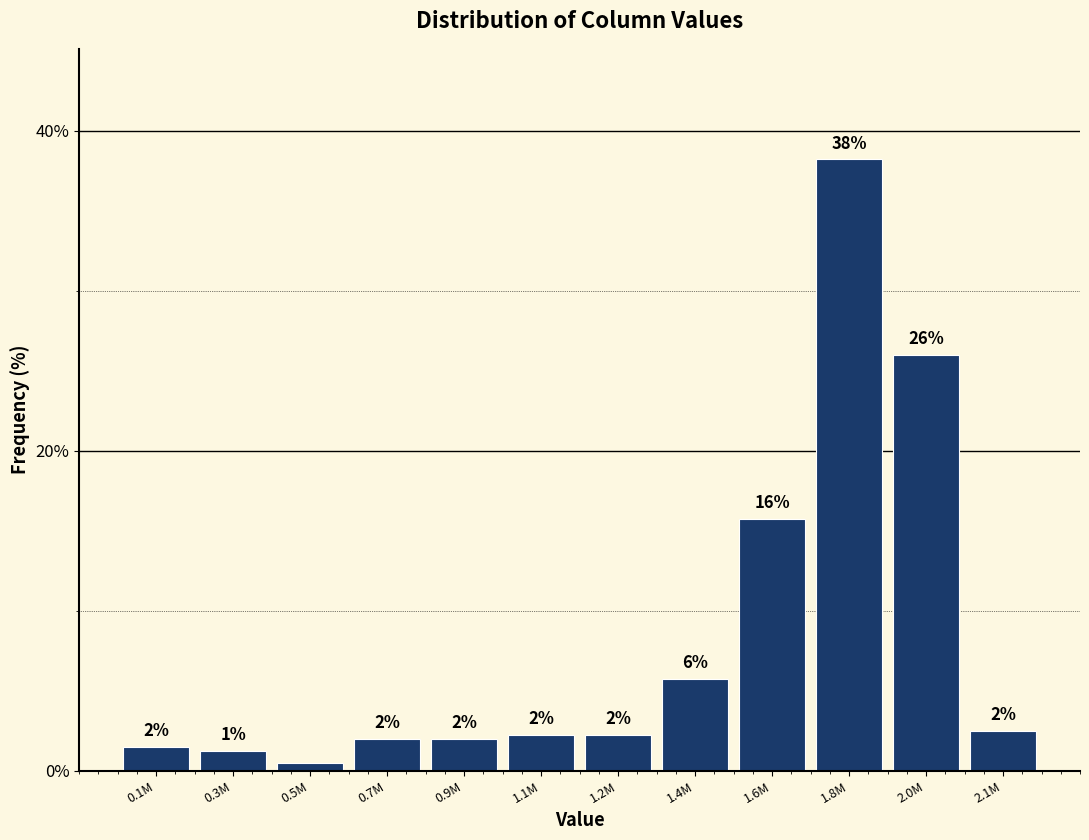

At which label is the value closest to 19?

1.6M